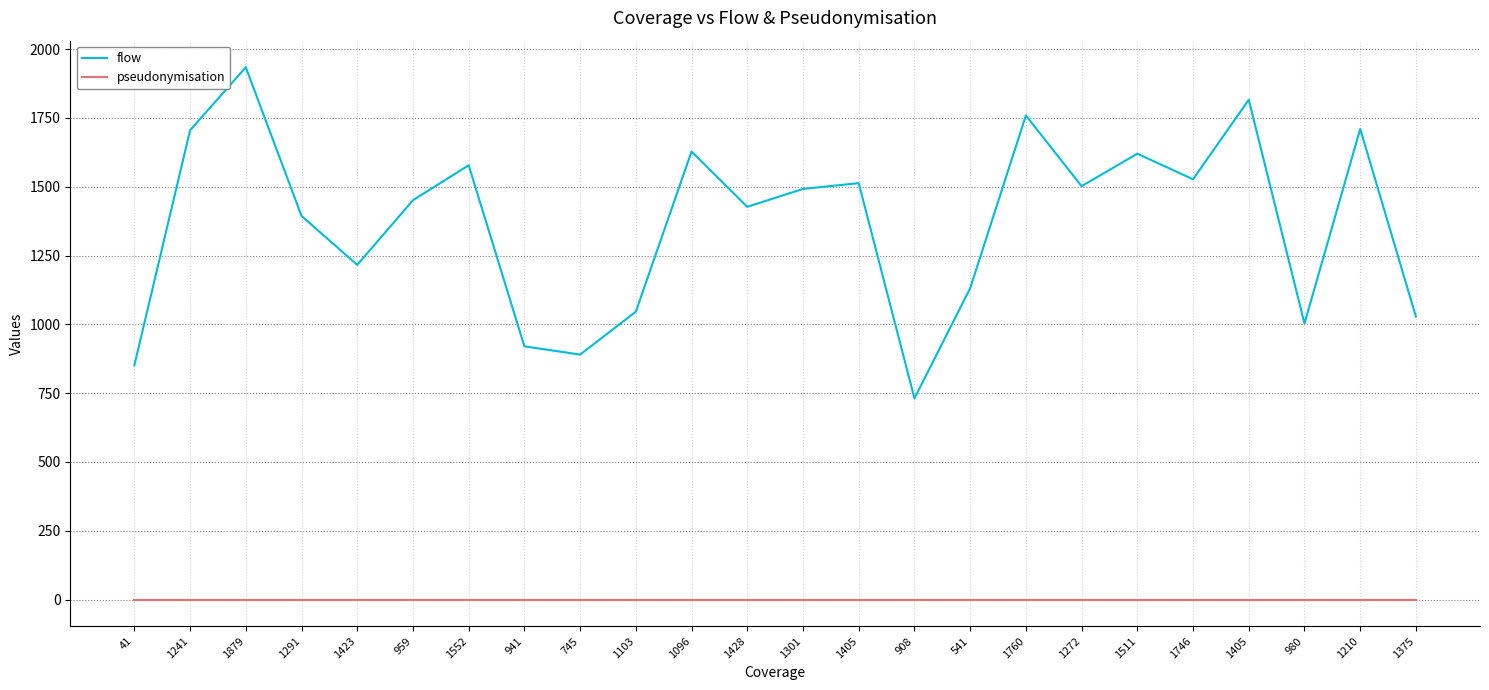

Is it true that pseudonymisation equals 0 at 1428?

True